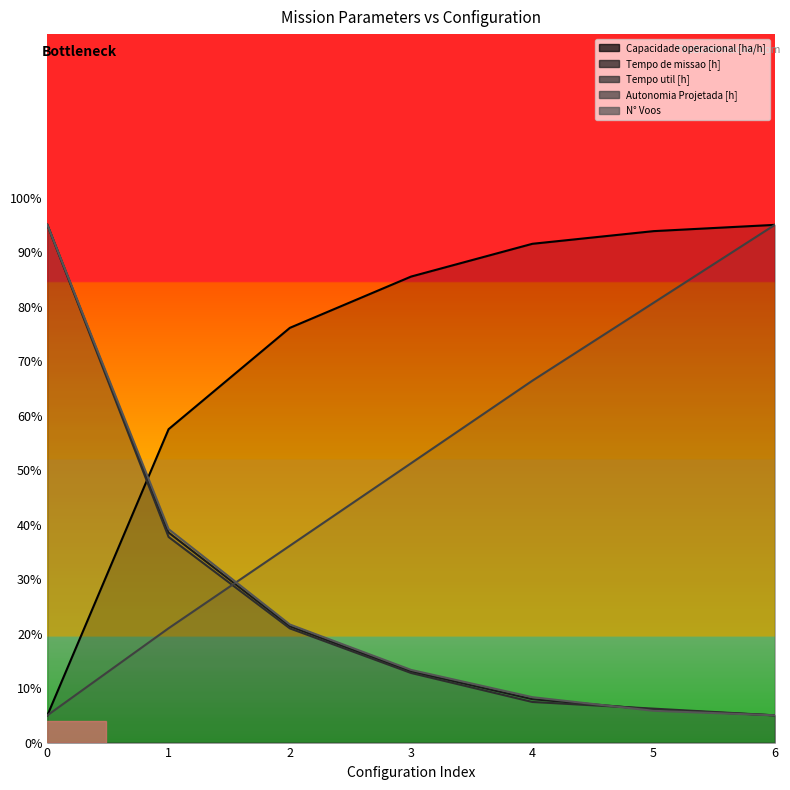

Reading left to right, what are all the values shown in this chart?

Capacidade operacional [ha/h]: 5.0	57.5	76.1	85.5	91.5	93.8	95.0
Tempo de missao [h]: 95.0	38.5	21.3	13.1	8.0	6.1	5.0
Tempo util [h]: 95.0	37.7	21.0	12.8	7.5	6.2	5.0
Autonomia Projetada [h]: 5.0	21.0	36.1	51.3	66.4	80.7	95.0
N° Voos: 95.0	39.2	21.7	13.3	8.3	5.8	5.0